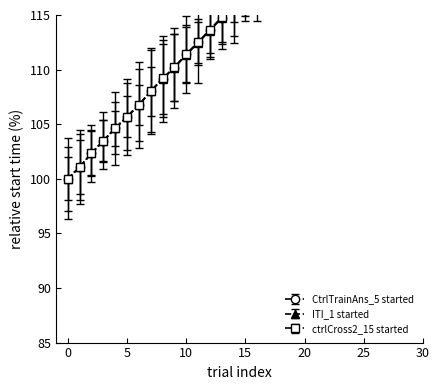

The value of CtrlTrainAns_5.started_mean at 24 is 168.4. True or false?

False